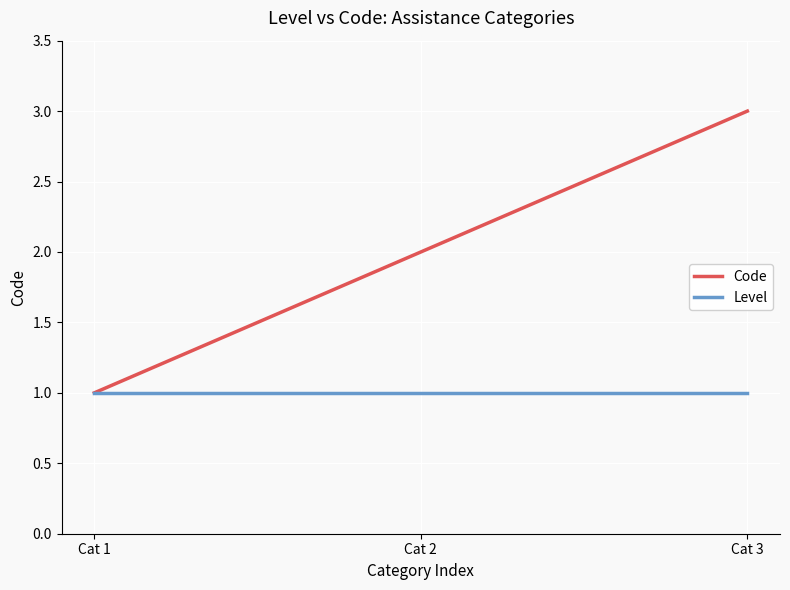

What is the total value across all series at Cat 1?

2